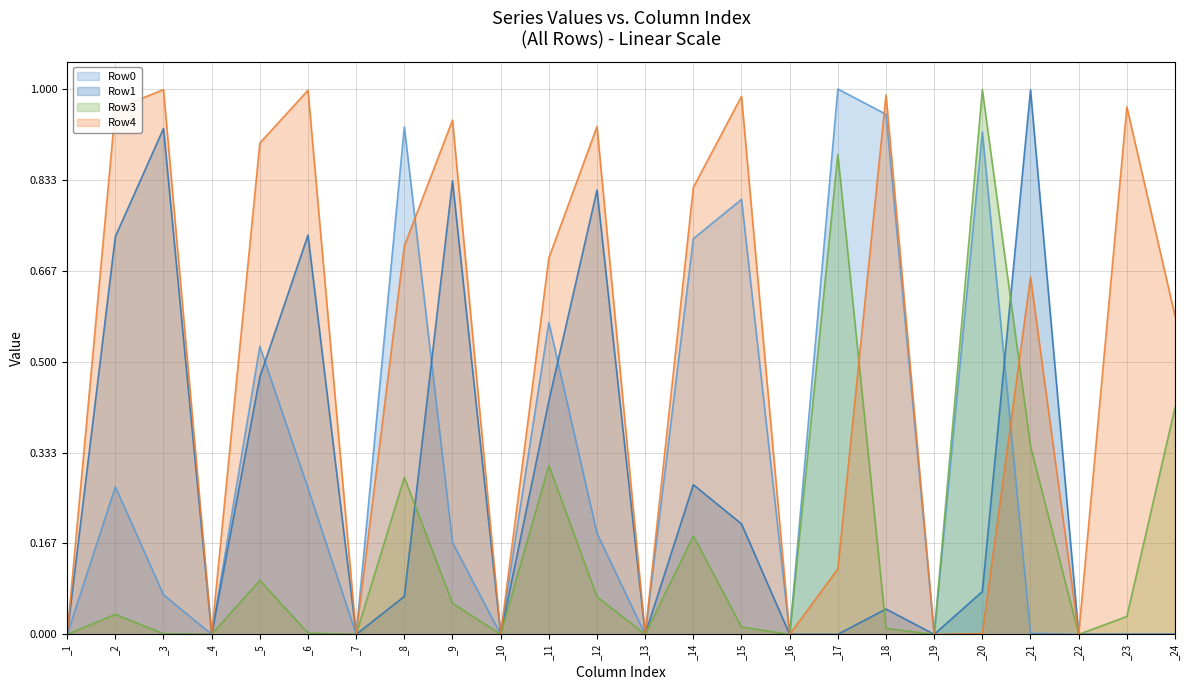

Rank the series at _23 from lowest to highest value.

Row0, Row1, Row3, Row4